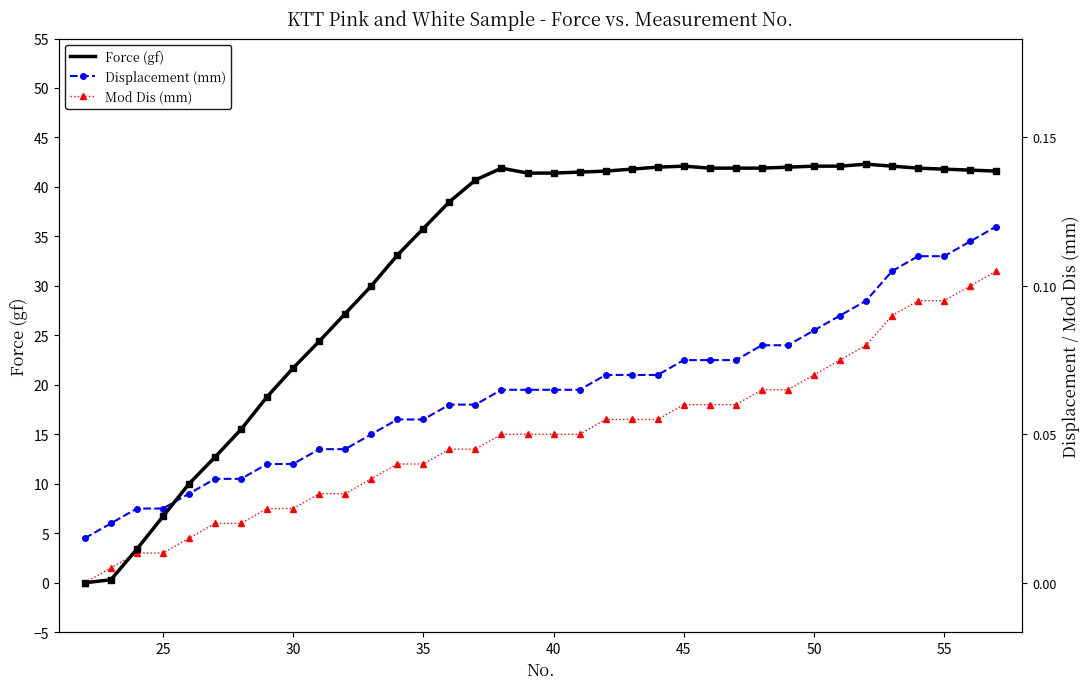

Which series has the largest total across all categories?

Force (gf)